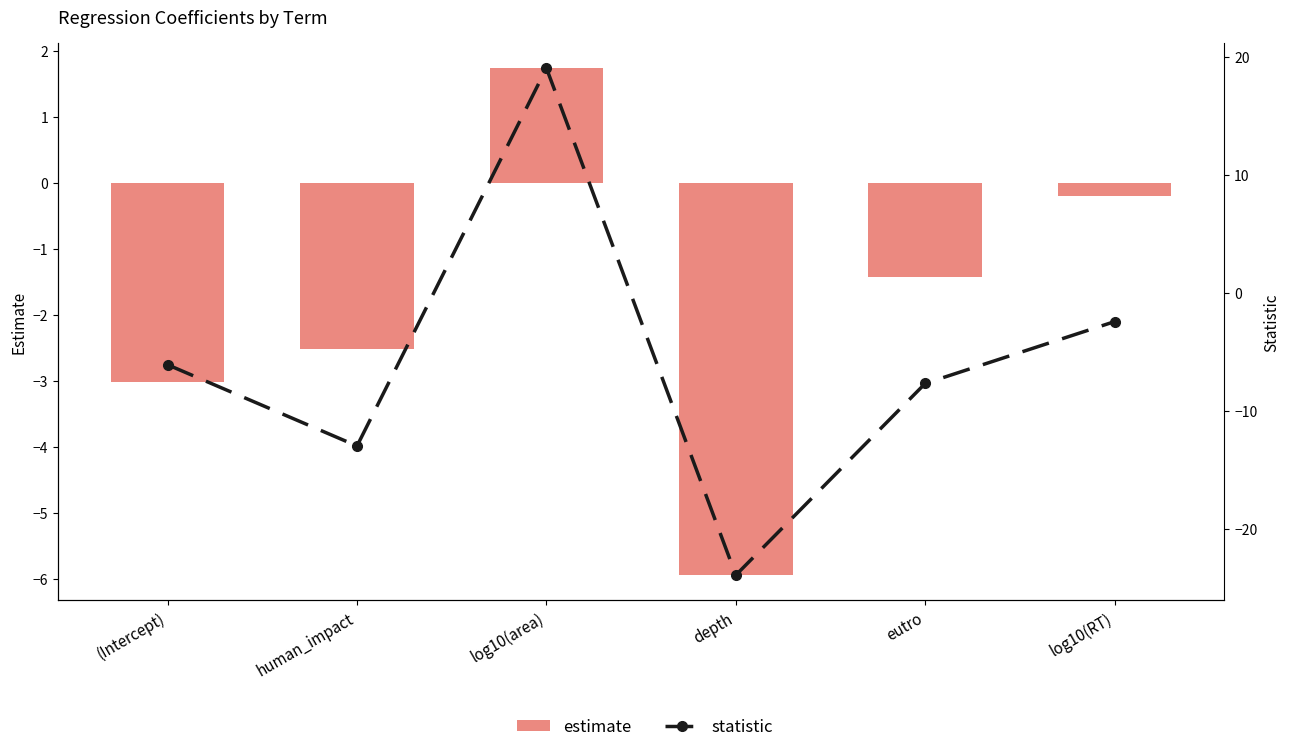

What is the spread (max minus min) of values at (Intercept)?

3.1